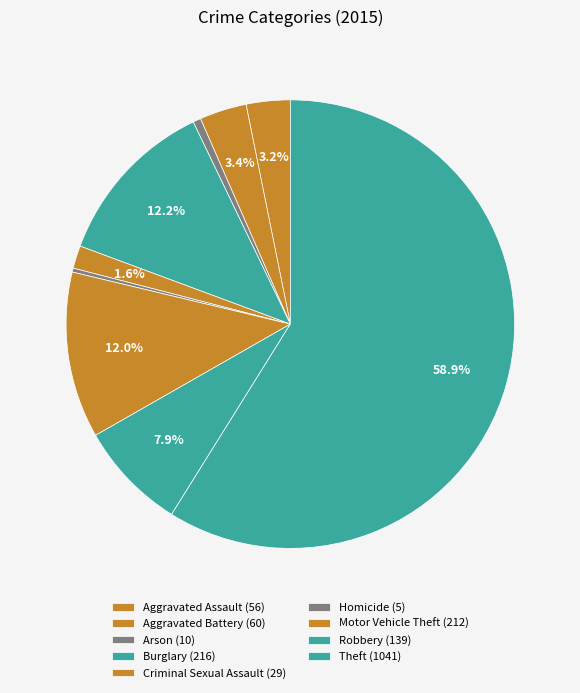

Does any single category account for the majority?

Yes